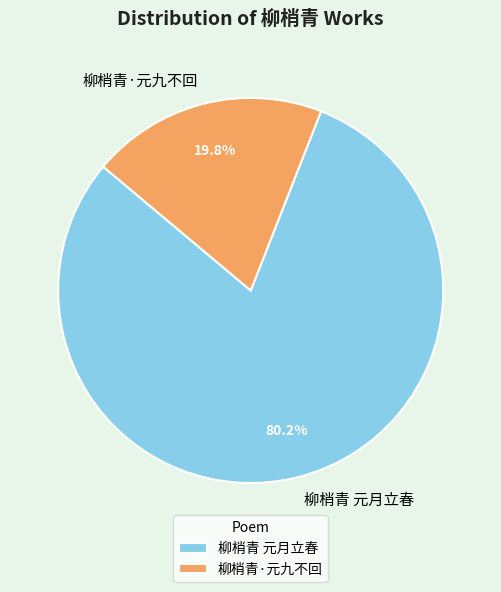

To the nearest percent, what percentage of the pie is 柳梢青·元九不回?

20%